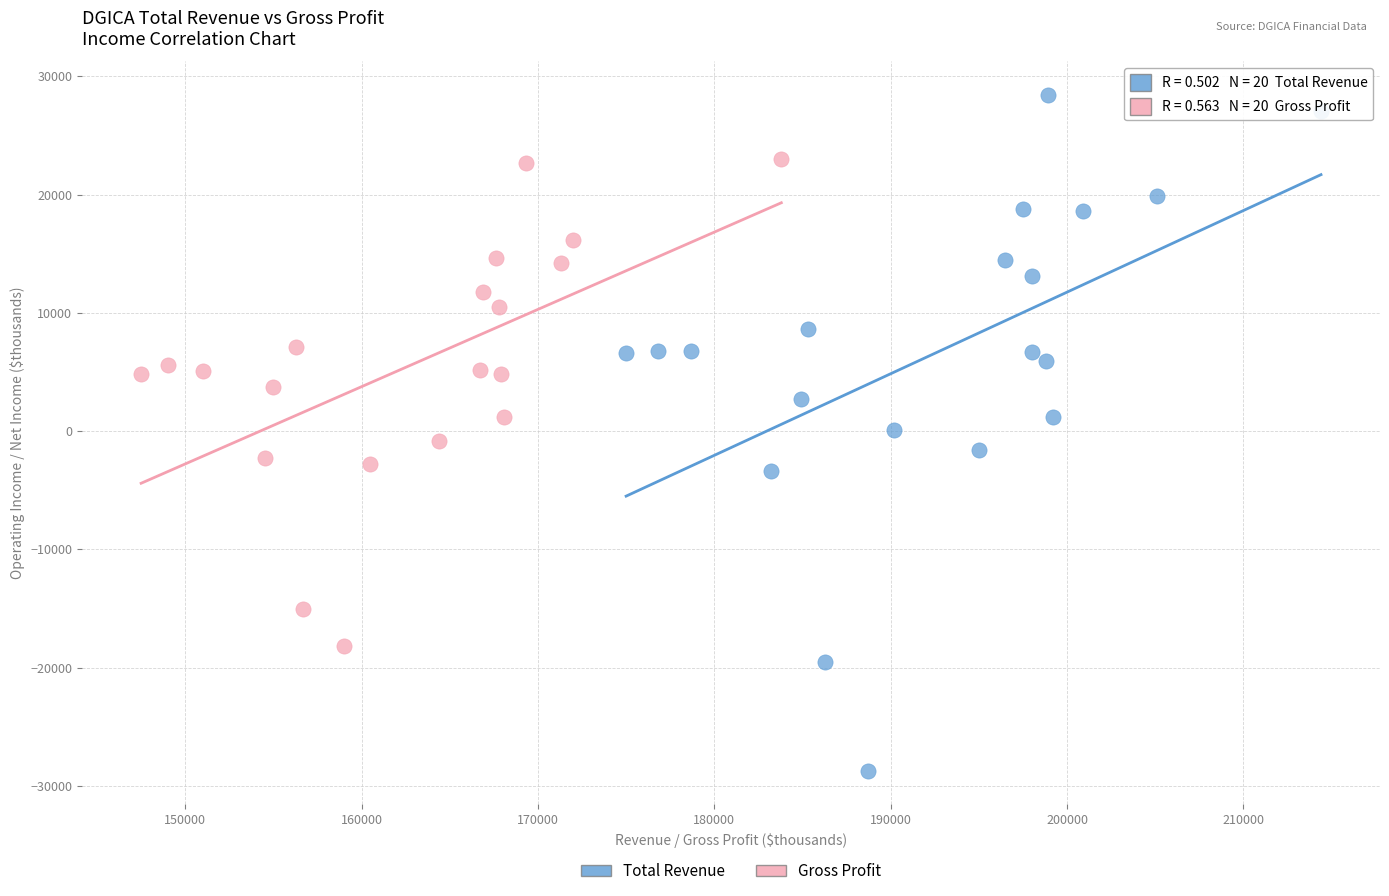

Which series reaches the maximum Y coordinate?

Total Revenue